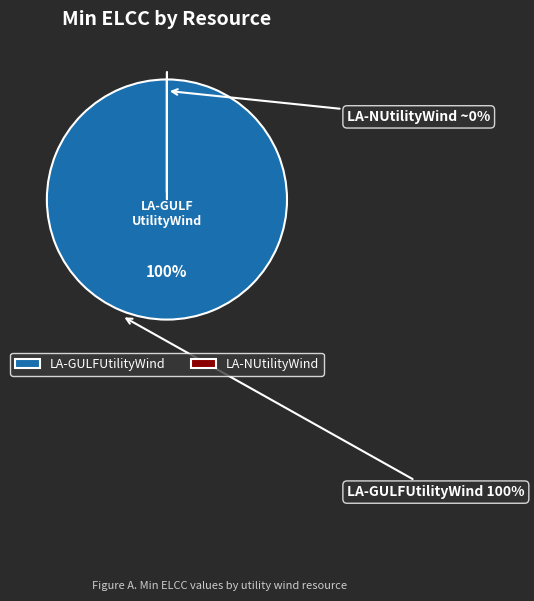

Is it true that LA-GULFUtilityWind is 100% of the pie?

True